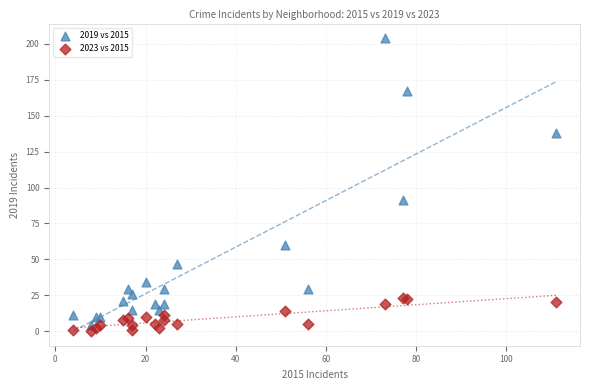

Across all series, what Y value is closest to 102?

91